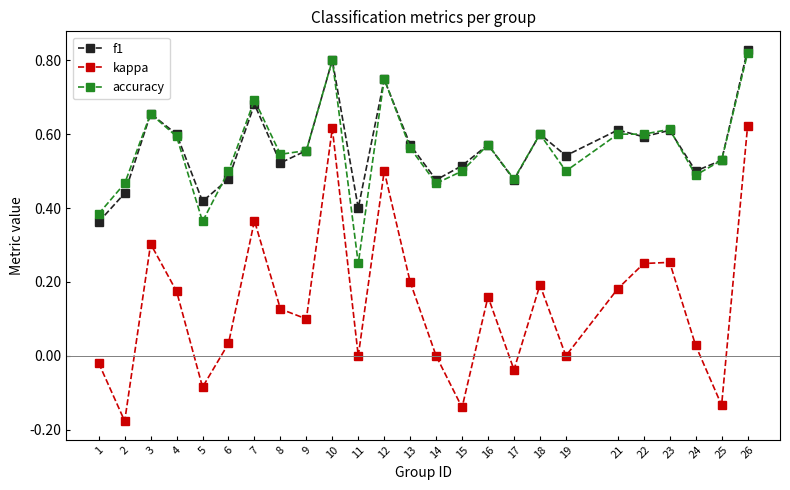

How many categories are shown in the chart?

25